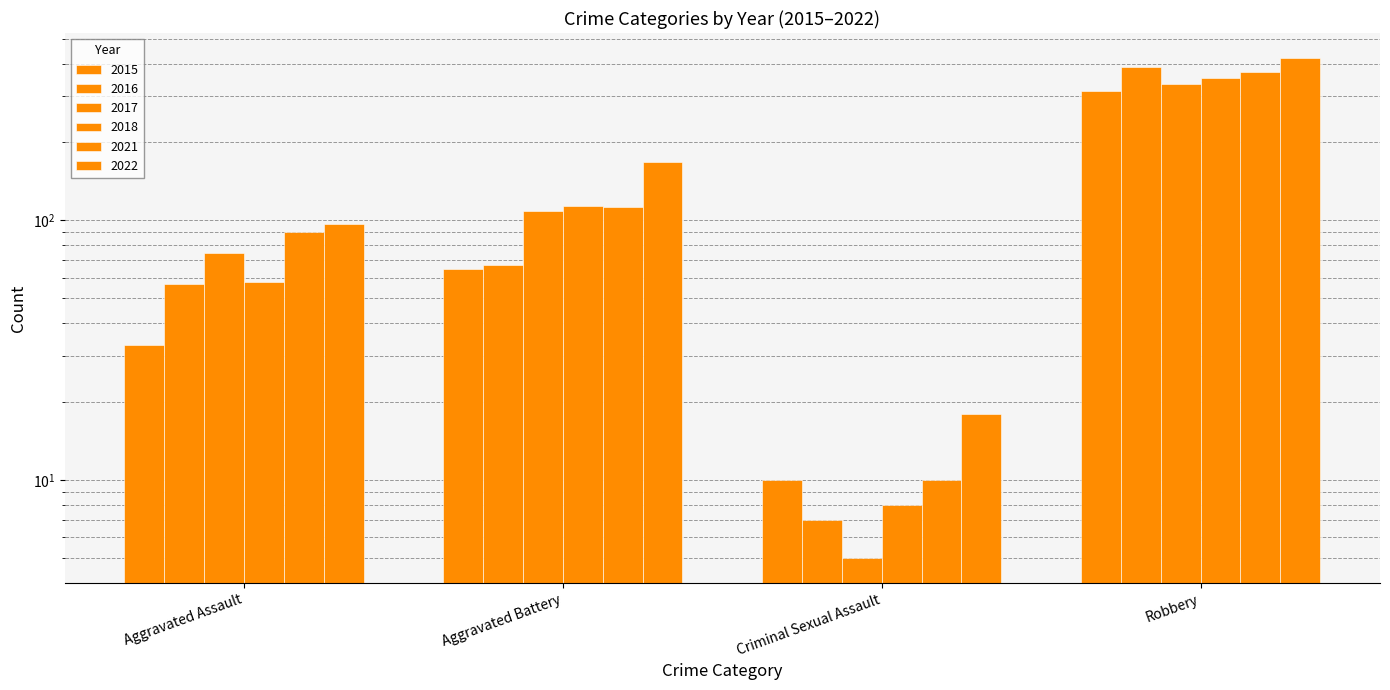

Are the bars horizontal?

No